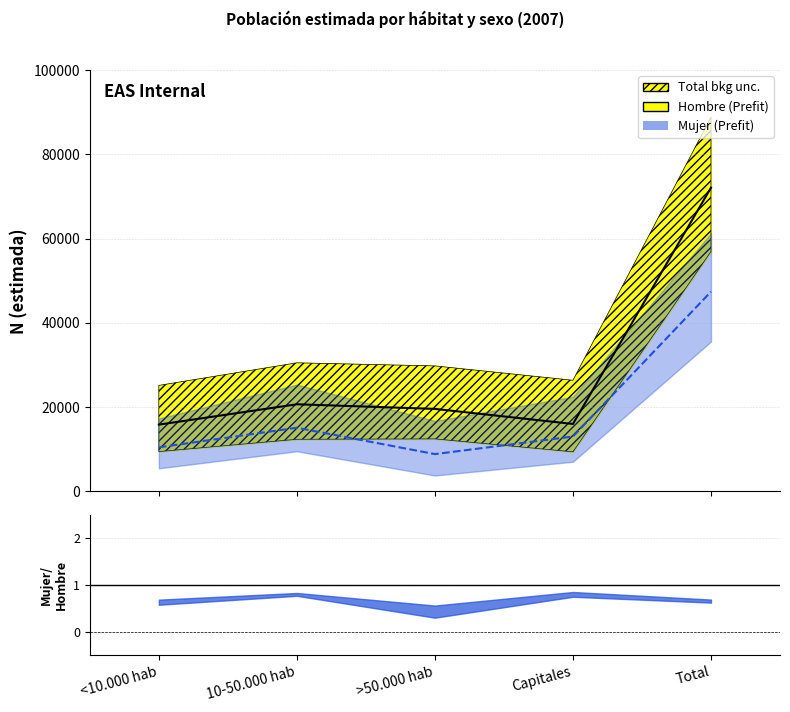

Rank the series by their maximum value, from highest to lowest.

Hombre N (estimada), Mujer N (estimada)